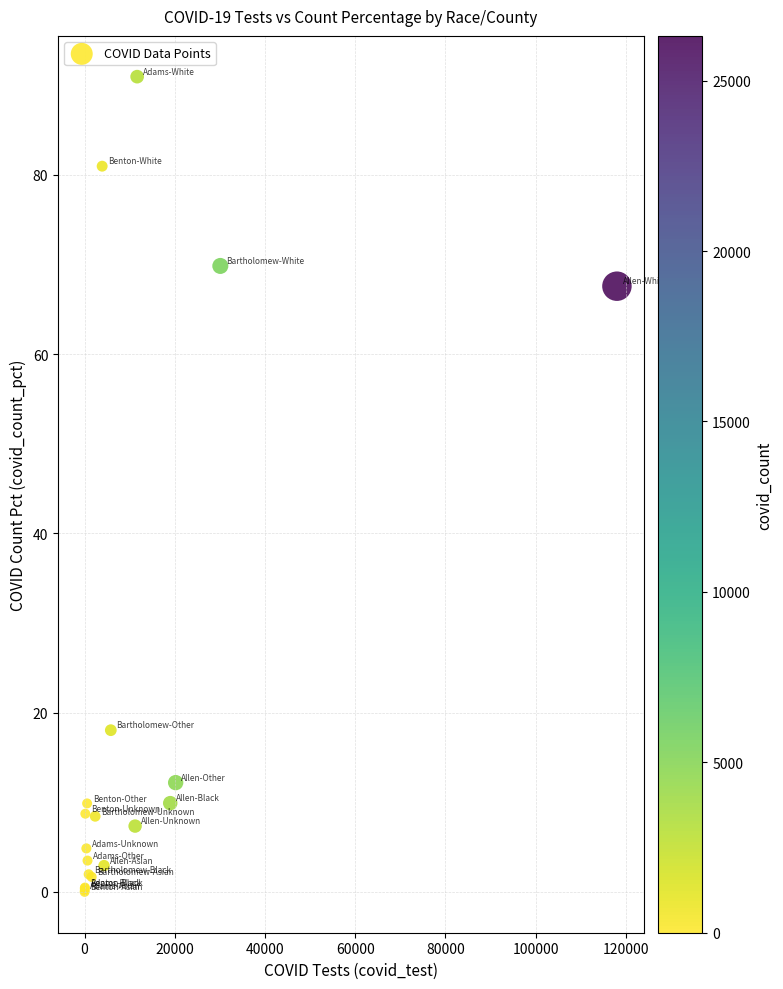

What Y value in the scatter plot is closest to 45?

67.6